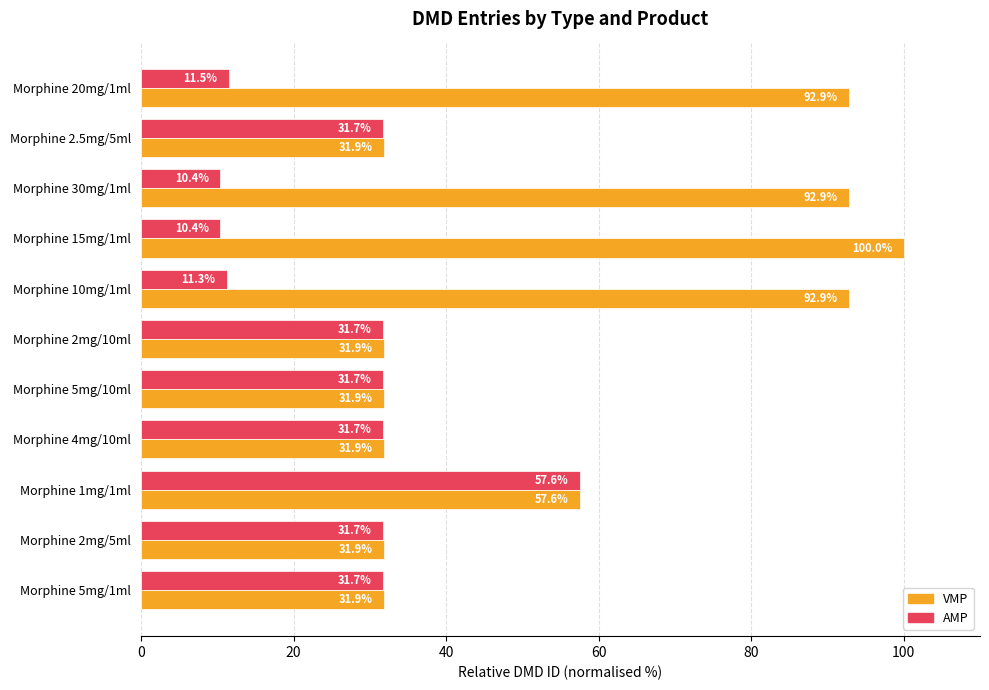

Is the value of VMP at Morphine 2.5mg/5ml greater than the value of AMP at Morphine 1mg/1ml?

No